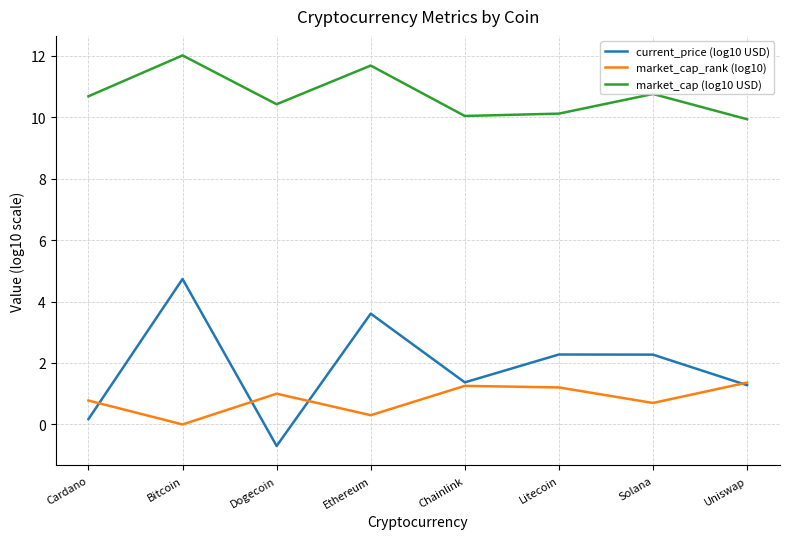

What is the approximate value of market_cap_rank (log10) at Solana?

0.7